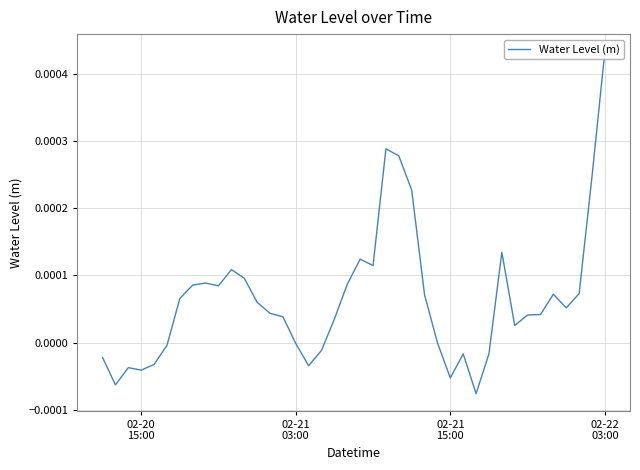

The value at 9 is 0.0. True or false?

False